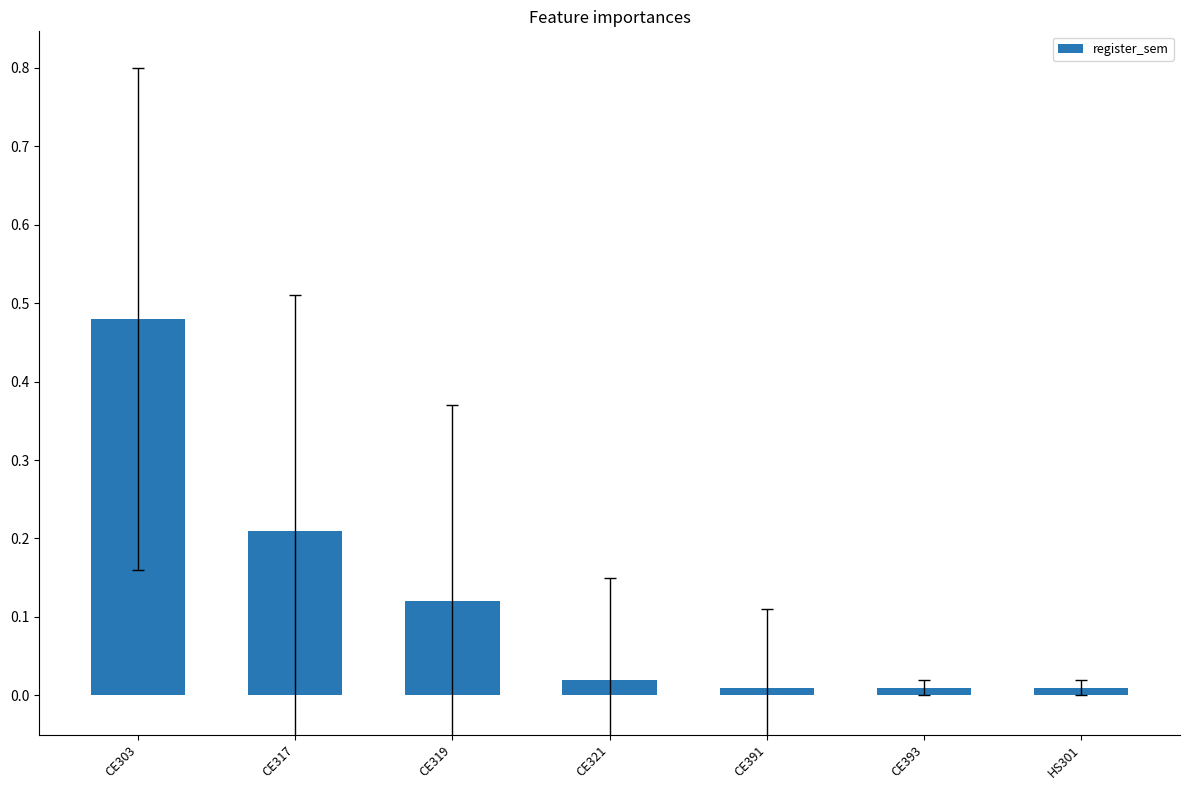

Does the chart contain stacked bars?

No